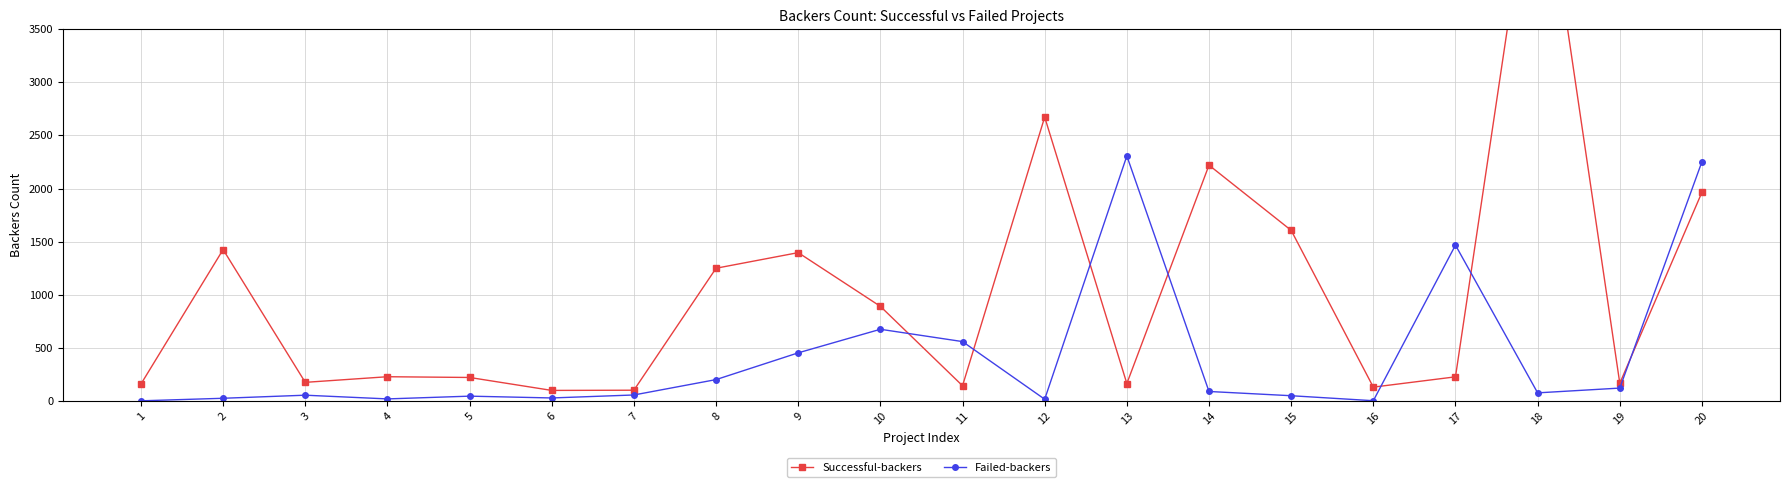

At which category does Failed-backers reach its first local valley?

4